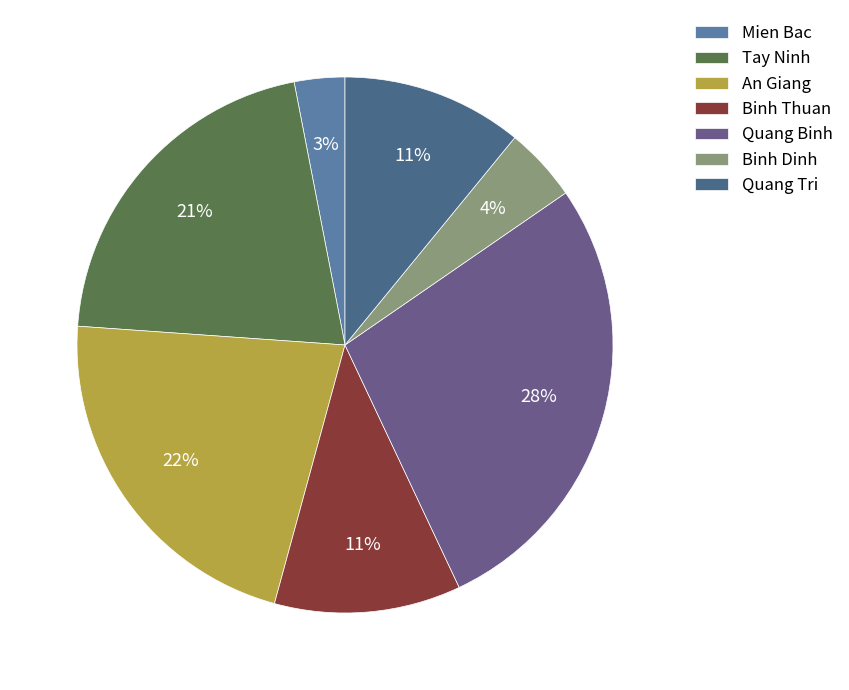

Which category has the smallest portion of the pie?

Mien Bac